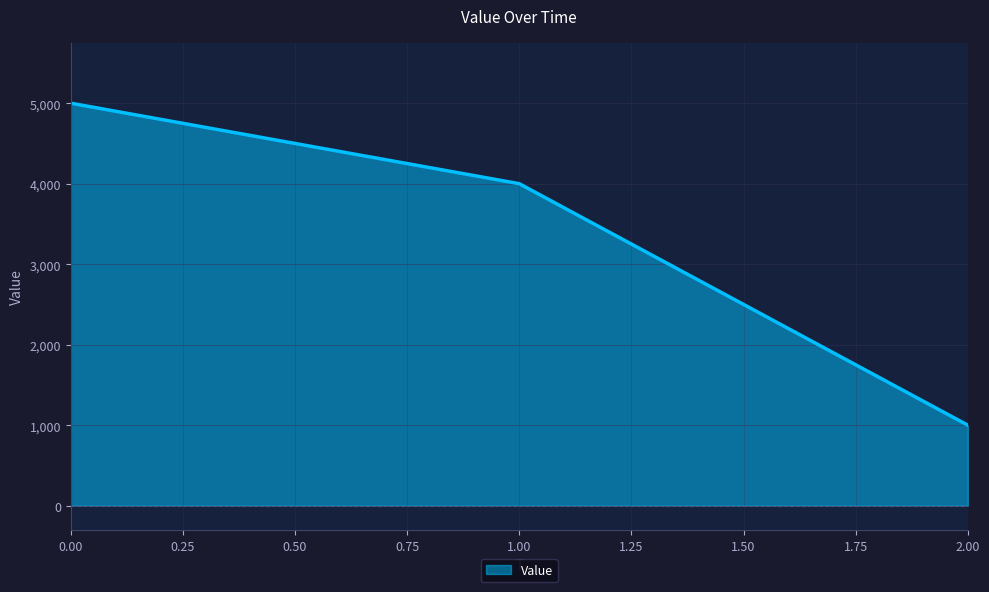

Does the chart display data point markers on the line(s)?

No